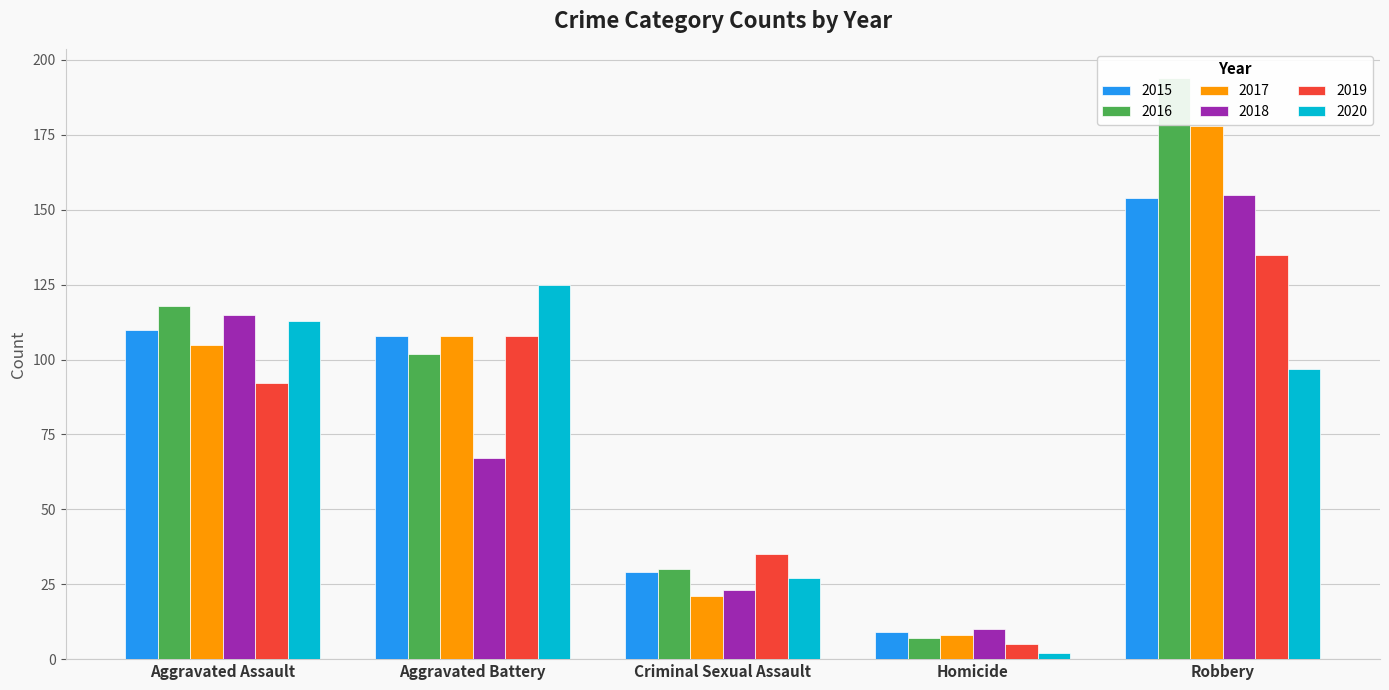

How many values in the 2016 series exceed 102?

2